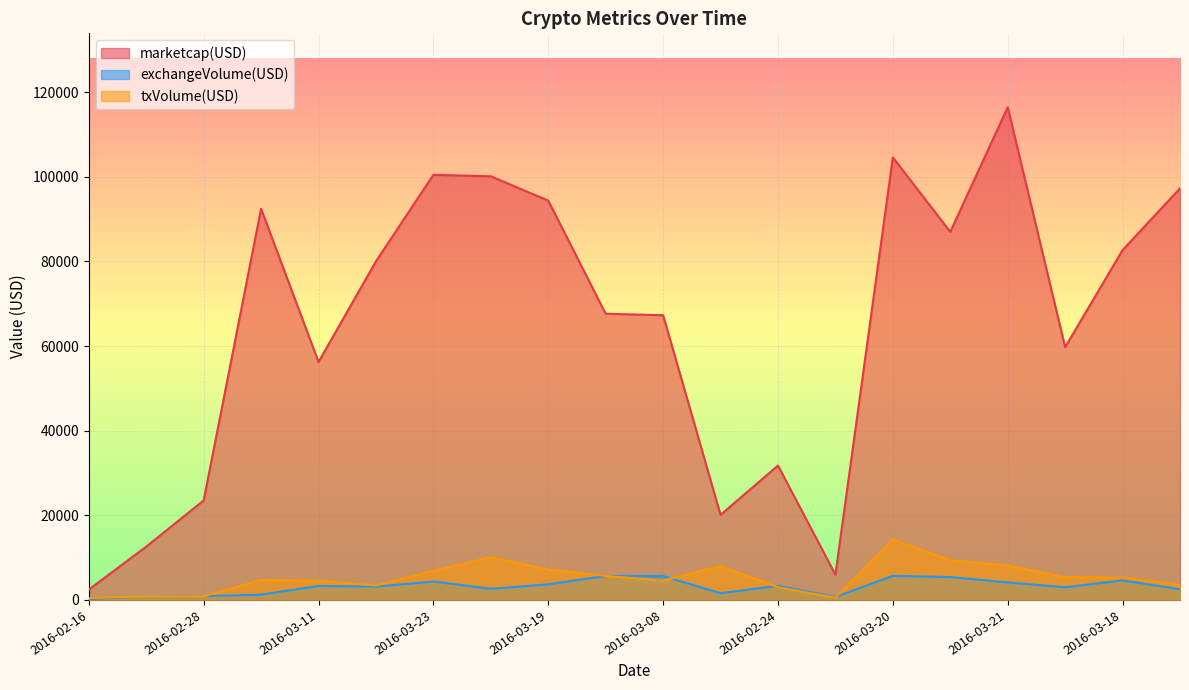

Where is txVolume(USD) nearest to the value 7338?

2016-03-19